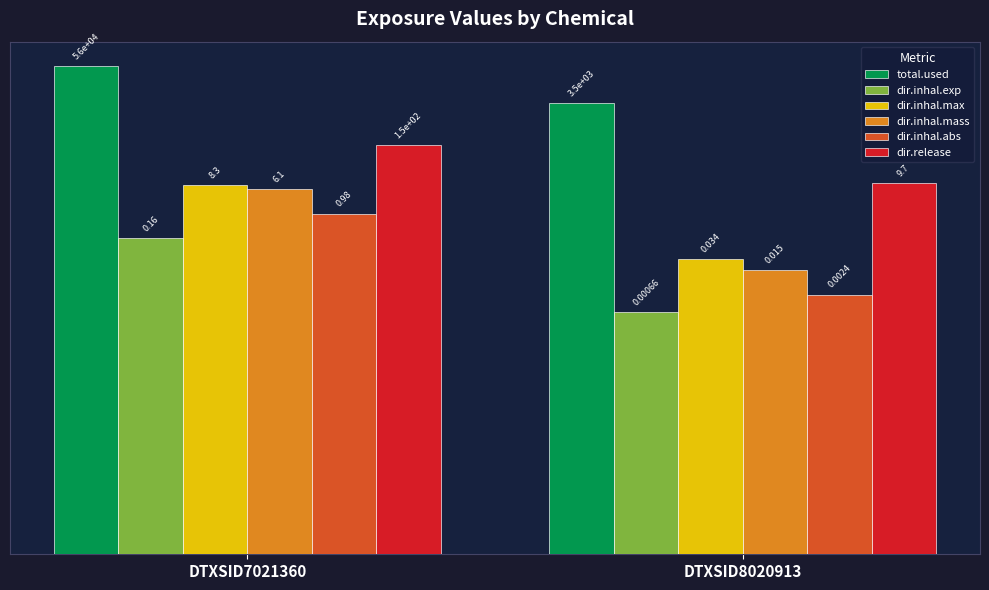

Does the chart contain stacked bars?

No